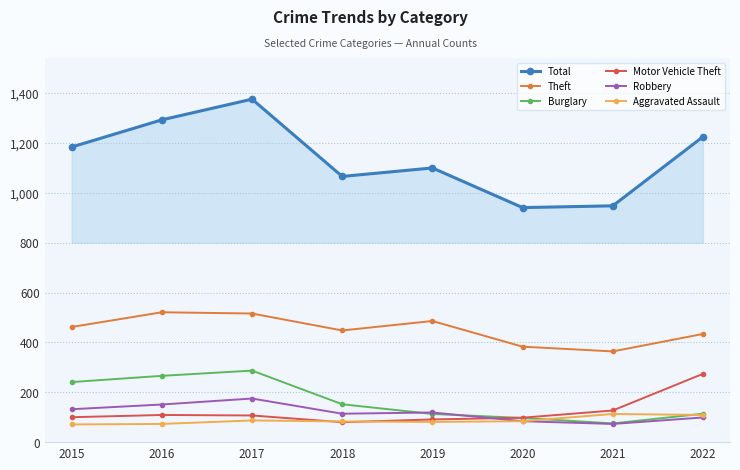

In Total, how many points are higher than both neighbors (excluding endpoints)?

2